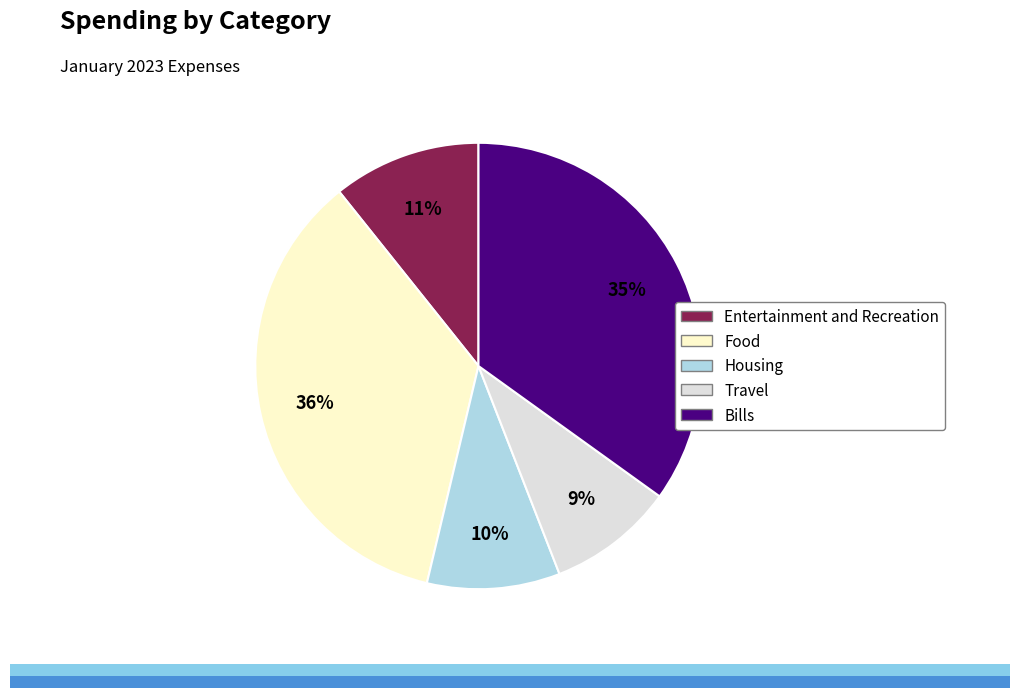

Between Food and Entertainment and Recreation, which is larger?

Food